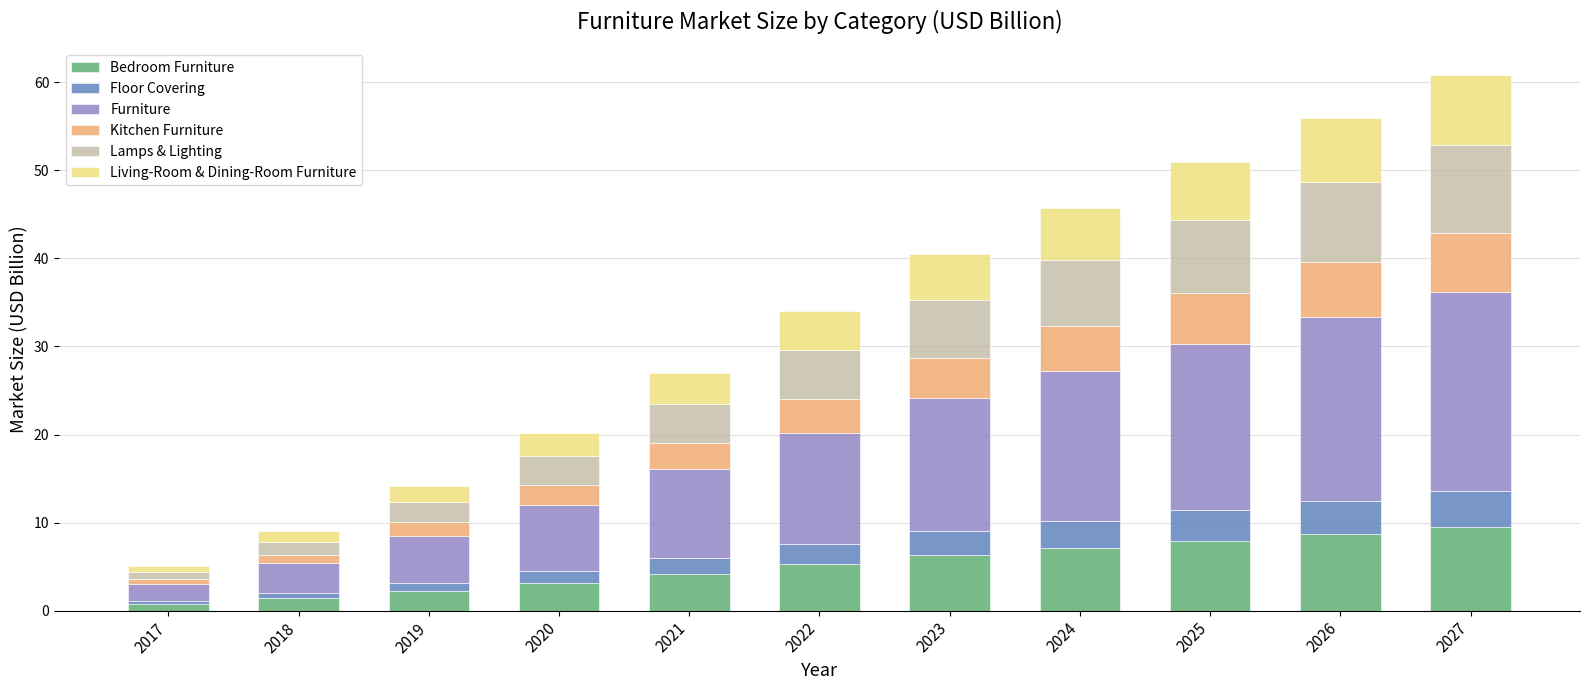

What is the total value across all series at 2024?

45.8